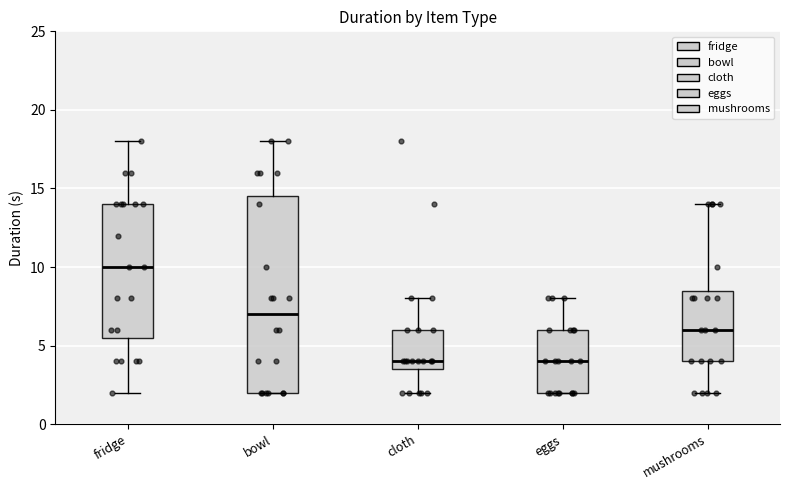

Reading left to right, read every box against the y-axis: the position of its median line, the range the box covers, and the ends of its whiskers. The values are not printed on the chart, so give them approximately, as read against the axis.

fridge: median 10.0, box 5.5 to 14.0, whiskers 2.0 to 18.0
bowl: median 7.0, box 2.0 to 14.5, whiskers 2.0 to 18.0
cloth: median 4.0, box 3.5 to 6.0, whiskers 2.0 to 8.0
eggs: median 4.0, box 2.0 to 6.0, whiskers 2.0 to 8.0
mushrooms: median 6.0, box 4.0 to 8.5, whiskers 2.0 to 14.0